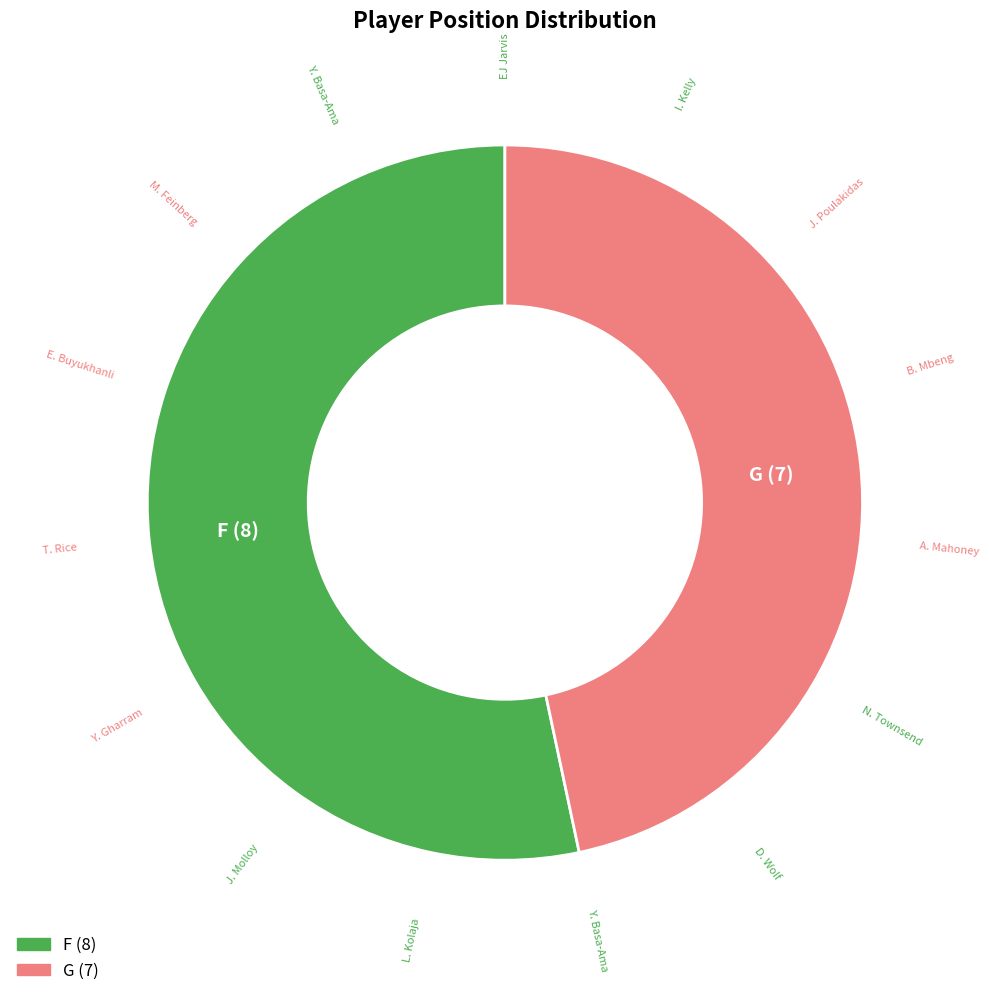

How many segments does this pie chart have?

2